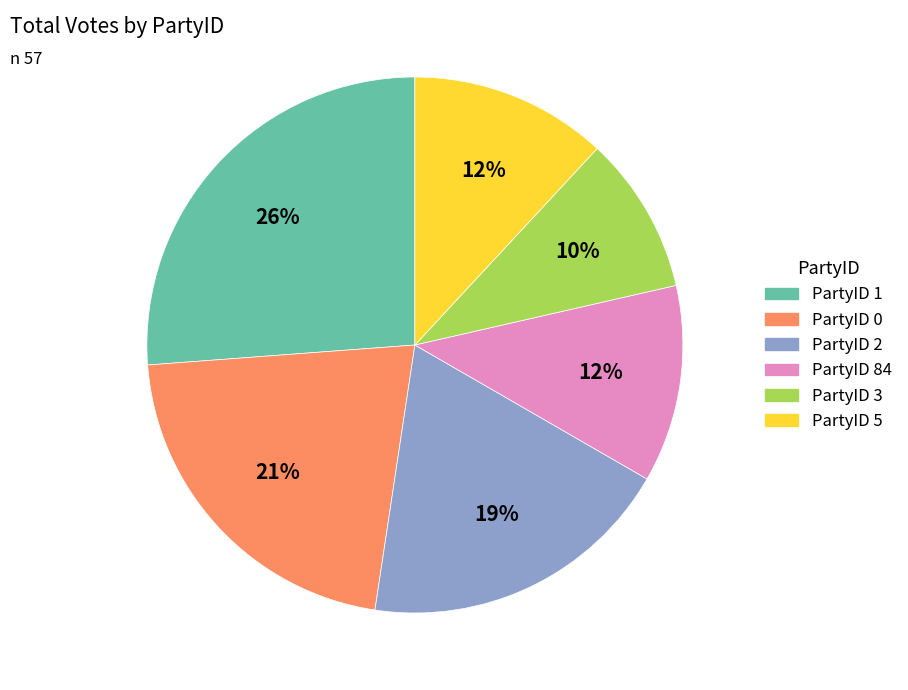

To the nearest percent, what is the combined percentage of PartyID 2 and PartyID 3?

29%